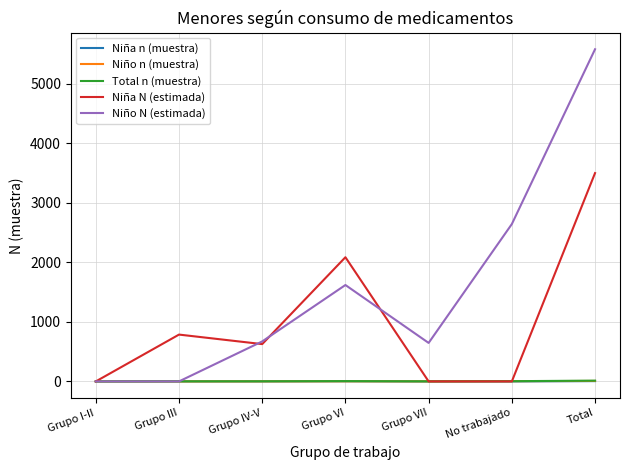

Which series has the largest range (max minus min)?

Niño N (estimada)